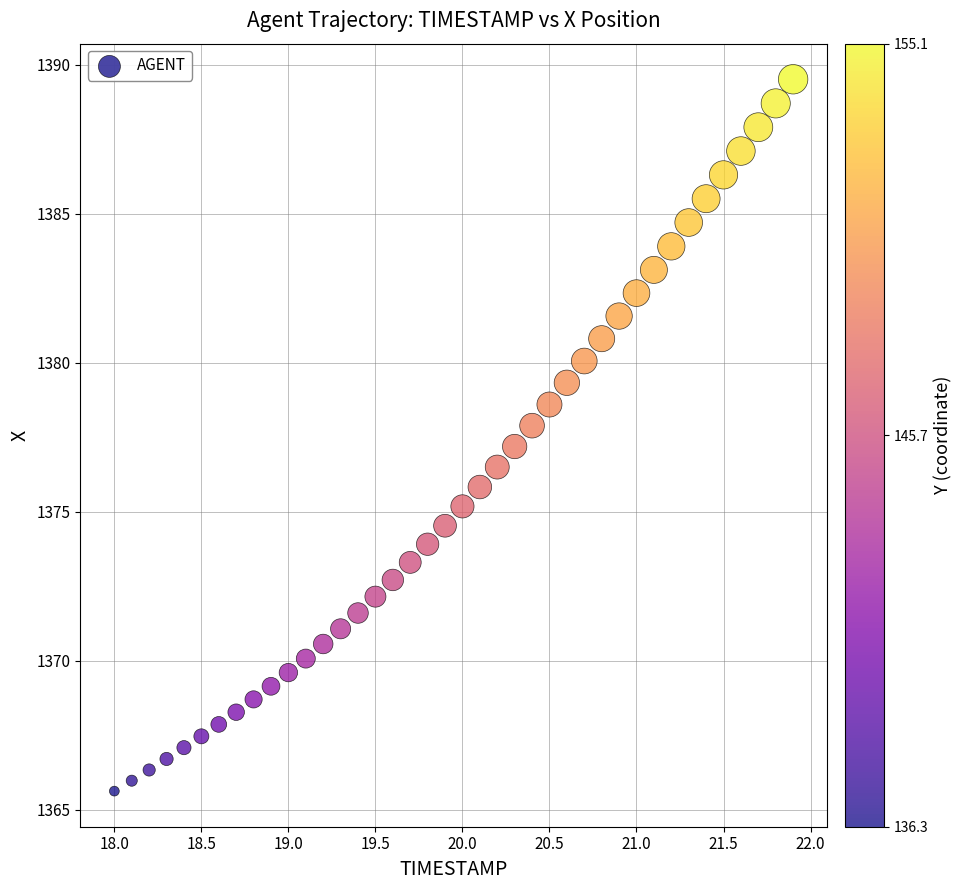

What is the range of Y values (max minus min)?

23.9